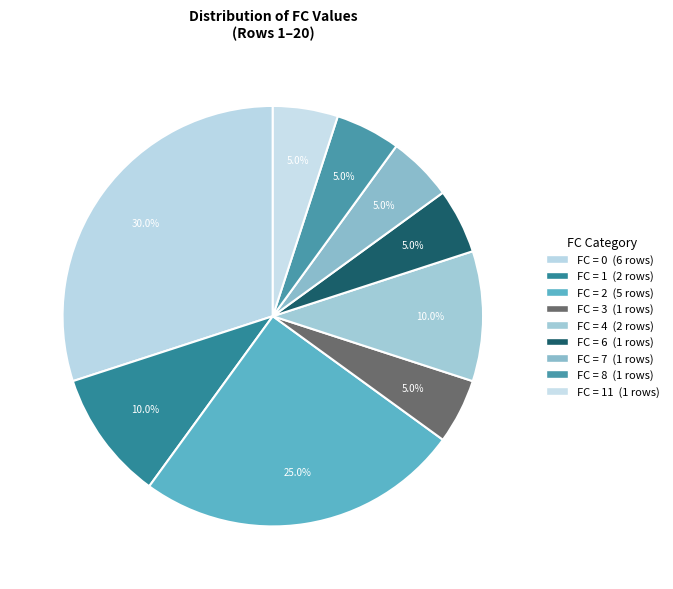

How many segments does this pie chart have?

9